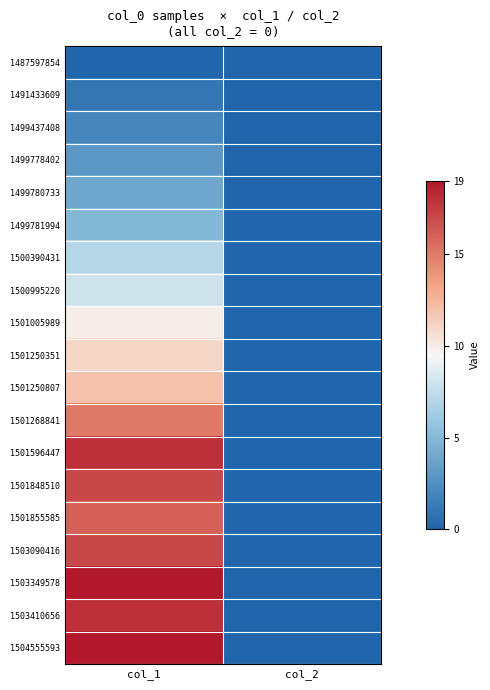

List the series in order of their peak value, lowest first.

1487597854, 1491433609, 1499437408, 1499778402, 1499780733, 1499781994, 1500390431, 1500995220, 1501005989, 1501250351, 1501250807, 1501268841, 1501855585, 1501848510, 1503090416, 1501596447, 1503410656, 1503349578, 1504555593